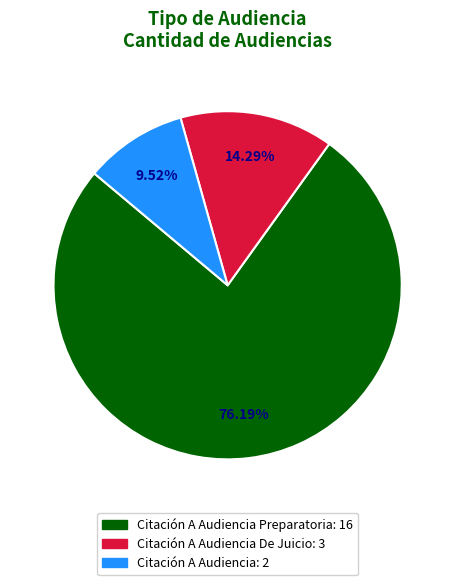

To the nearest percent, what is the average slice percentage?

33%